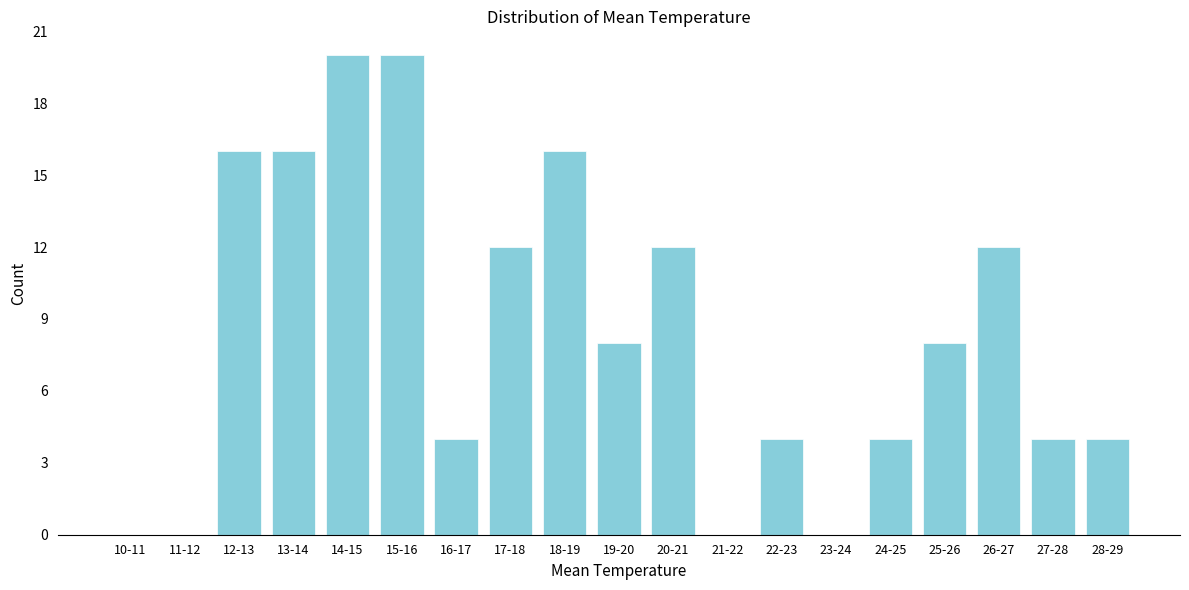

Reading left to right, list all the values displayed in this chart.

10-11=0	11-12=0	12-13=16	13-14=16	14-15=20	15-16=20	16-17=4	17-18=12	18-19=16	19-20=8	20-21=12	21-22=0	22-23=4	23-24=0	24-25=4	25-26=8	26-27=12	27-28=4	28-29=4